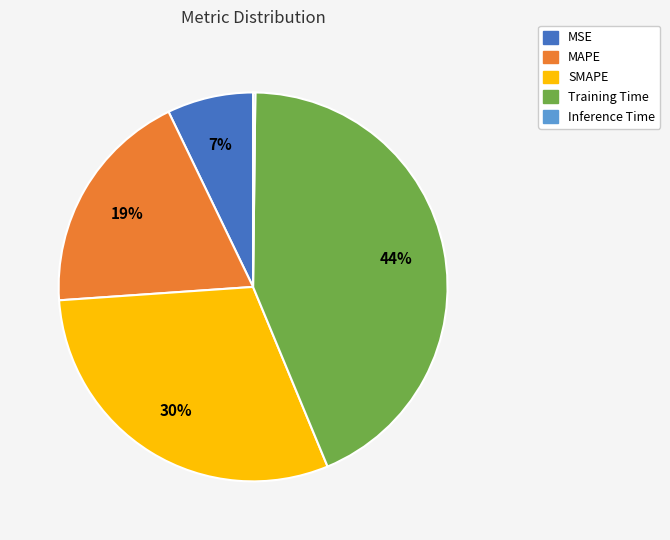

The MSE slice represents 7% of the pie. True or false?

True